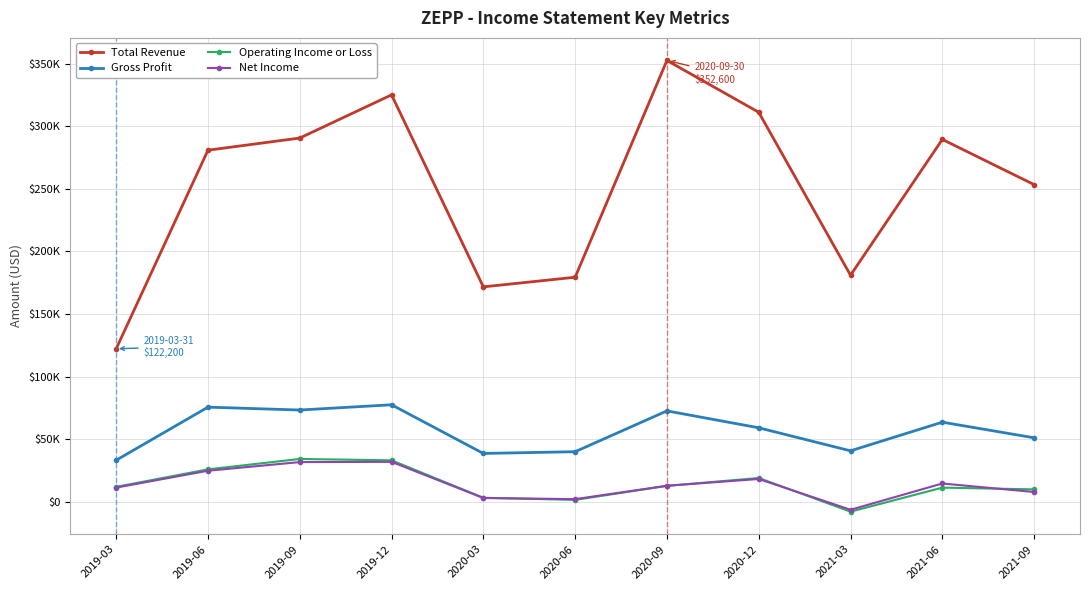

What are all the series names shown in the legend?

Total Revenue, Gross Profit, Operating Income or Loss, Net Income